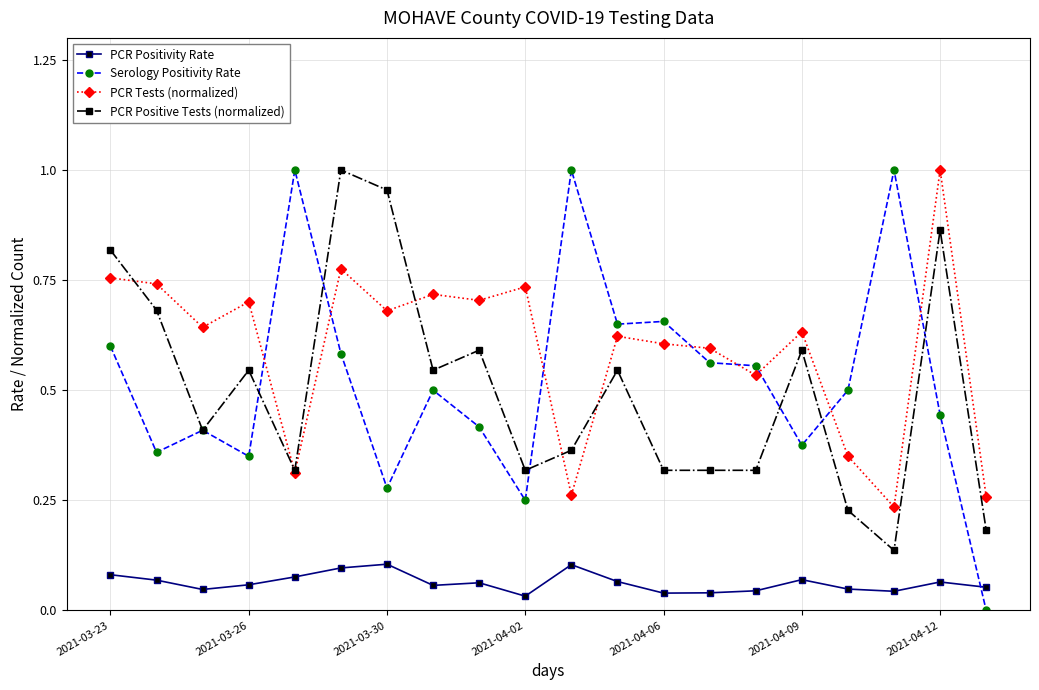

Which series has the largest range (max minus min)?

Serology Positivity Rate